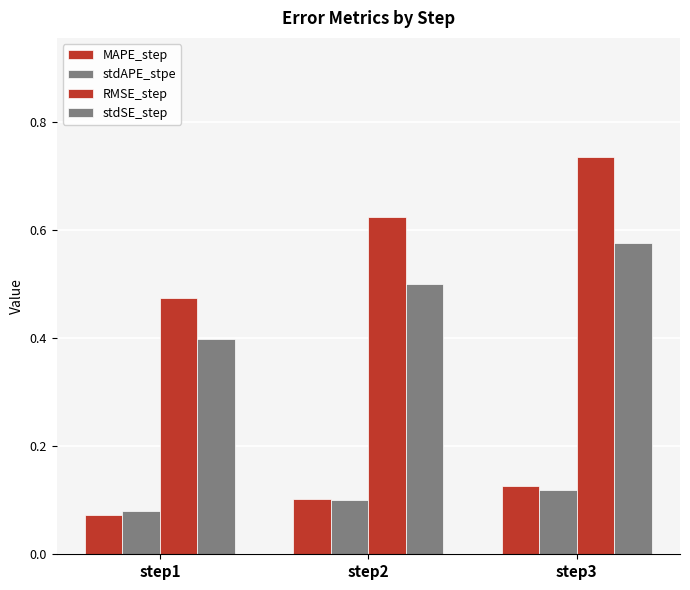

How many groups of bars are there?

3